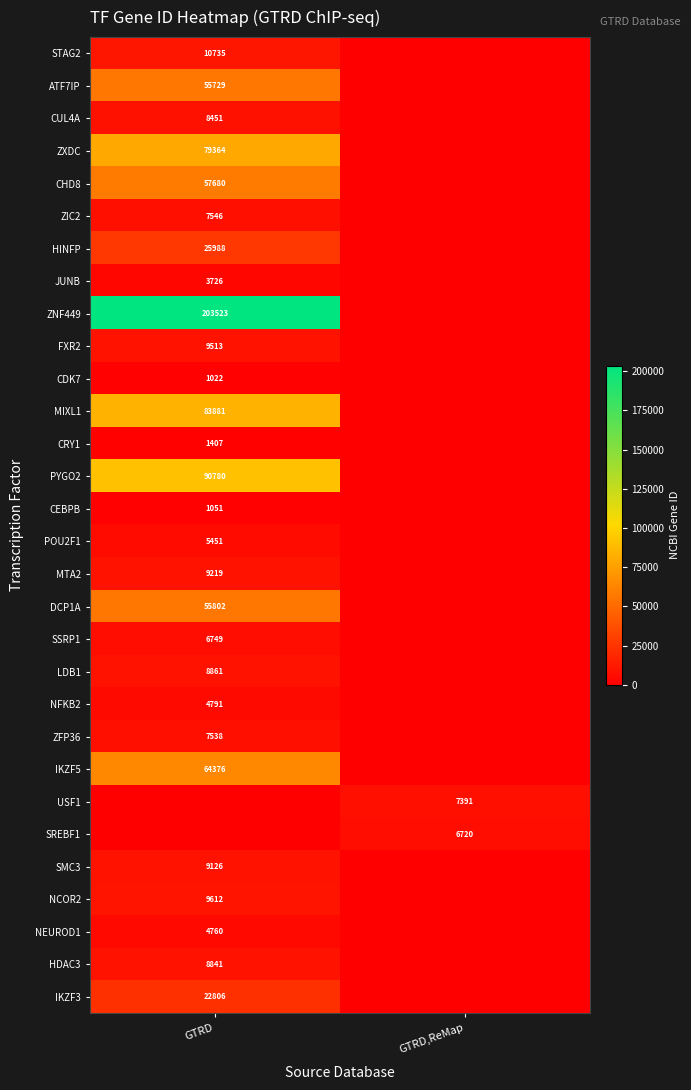

The value of ZNF449 at GTRD is 76256. True or false?

False